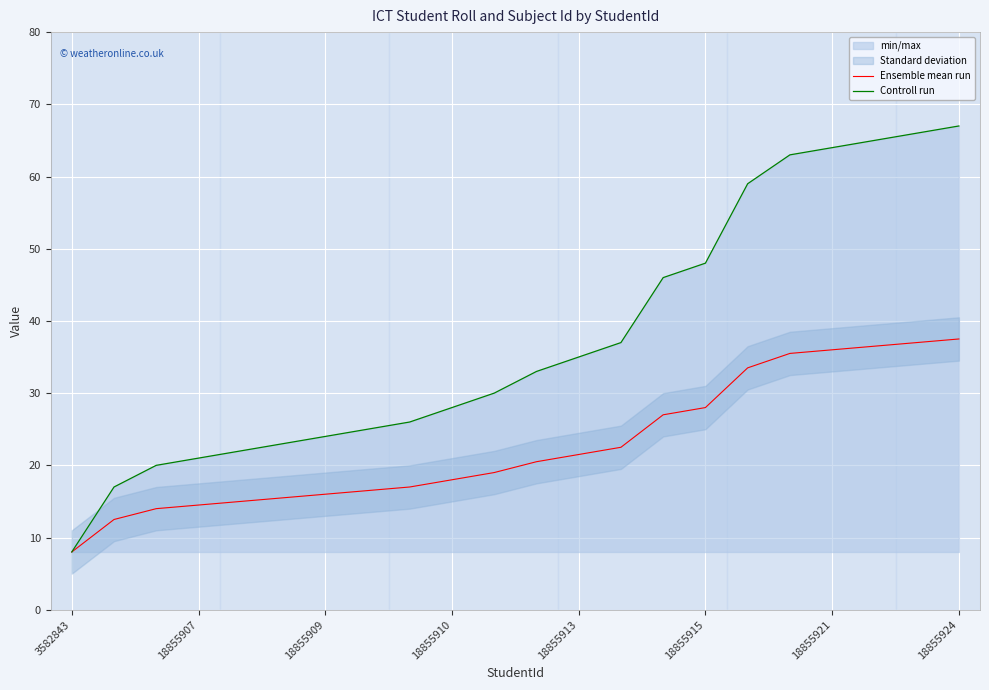

What is the difference between the highest and lowest values at 16?

25.5